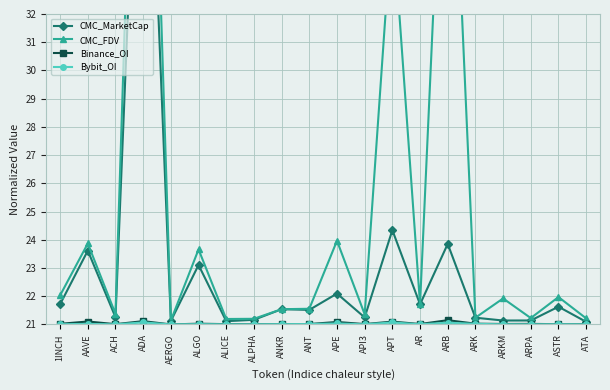

At which category does CMC_MarketCap reach its first local peak?

AAVE